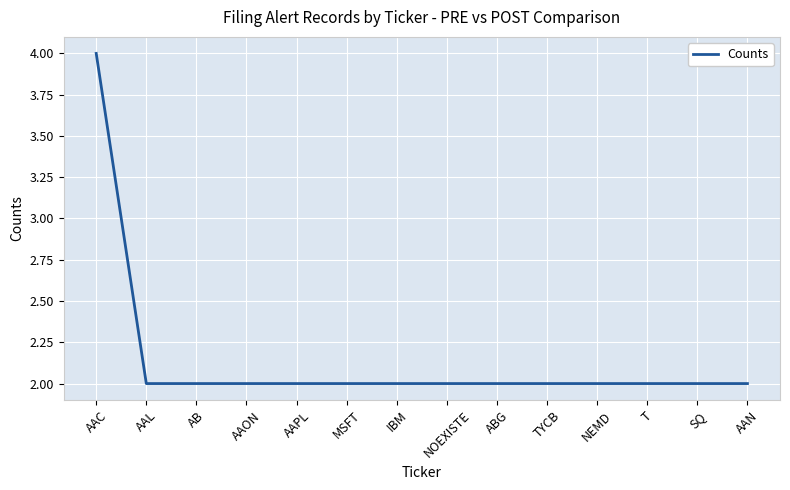

Reading right to left, extract all data points from this chart.

AAN=2	SQ=2	T=2	NEMD=2	TYCB=2	ABG=2	NOEXISTE=2	IBM=2	MSFT=2	AAPL=2	AAON=2	AB=2	AAL=2	AAC=4